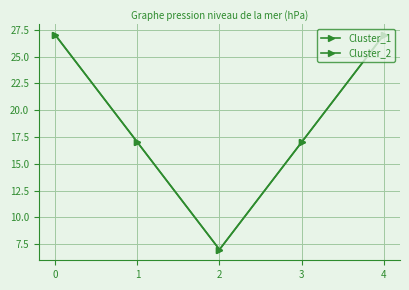

Count the Cluster_1 values in the range 17 to 27.

4